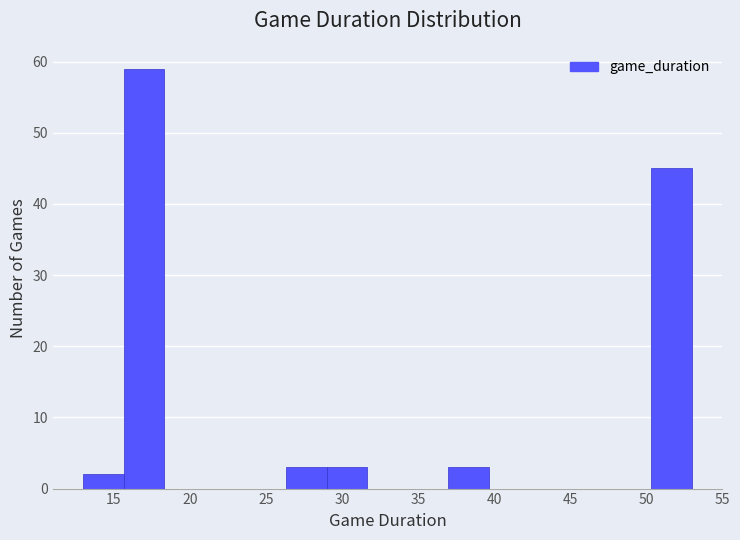

Reading left to right, transcribe this chart: for each bar, give the range it covers on the x-axis and its height. Neither the bar edges nor the heights are printed on the chart, so give them approximately, as read against the axes.

13.0 to 15.5: 2
15.5 to 18.5: 59
18.5 to 21.0: 0
21.0 to 23.5: 0
23.5 to 26.5: 0
26.5 to 29.0: 3
29.0 to 31.5: 3
31.5 to 34.5: 0
34.5 to 37.0: 0
37.0 to 39.5: 3
39.5 to 42.5: 0
42.5 to 45.0: 0
45.0 to 47.5: 0
47.5 to 50.5: 0
50.5 to 53.0: 45